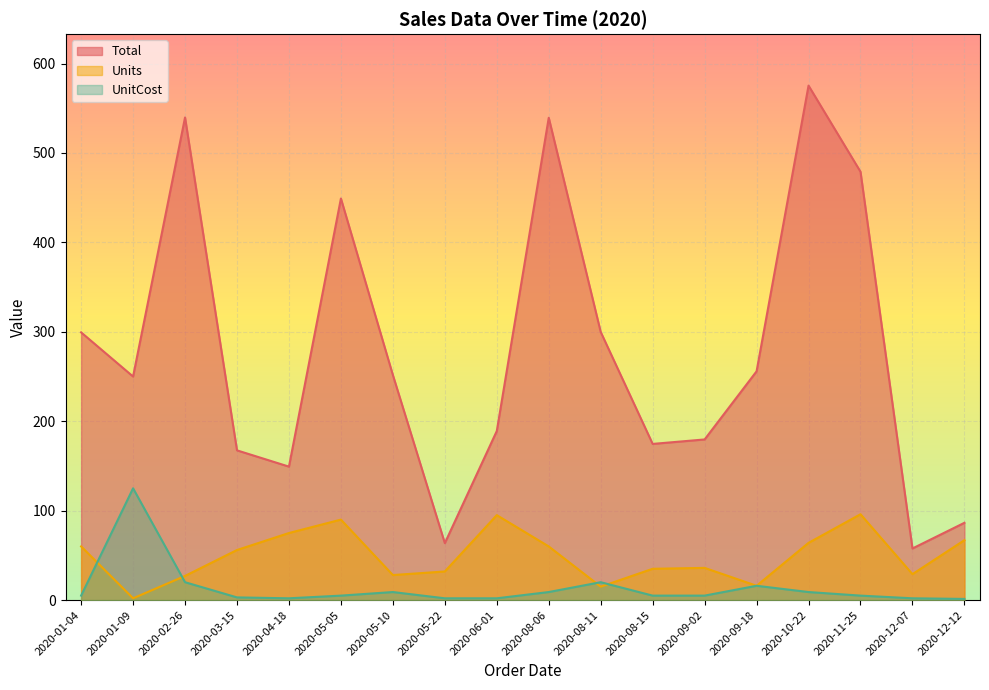

How many values in the Total series are below 251?

9